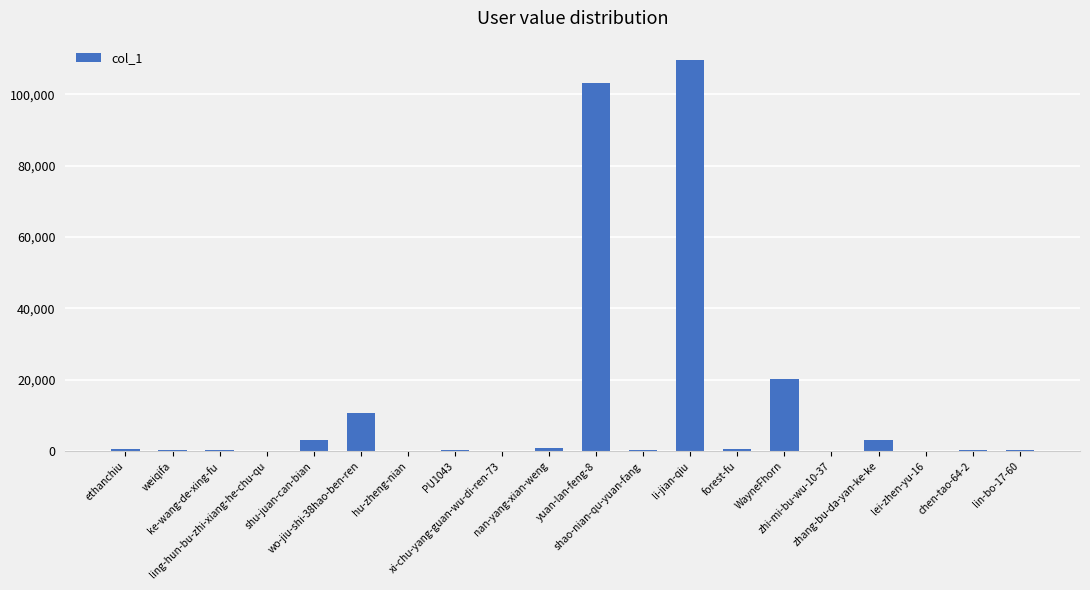

How many categories are shown in the chart?

20